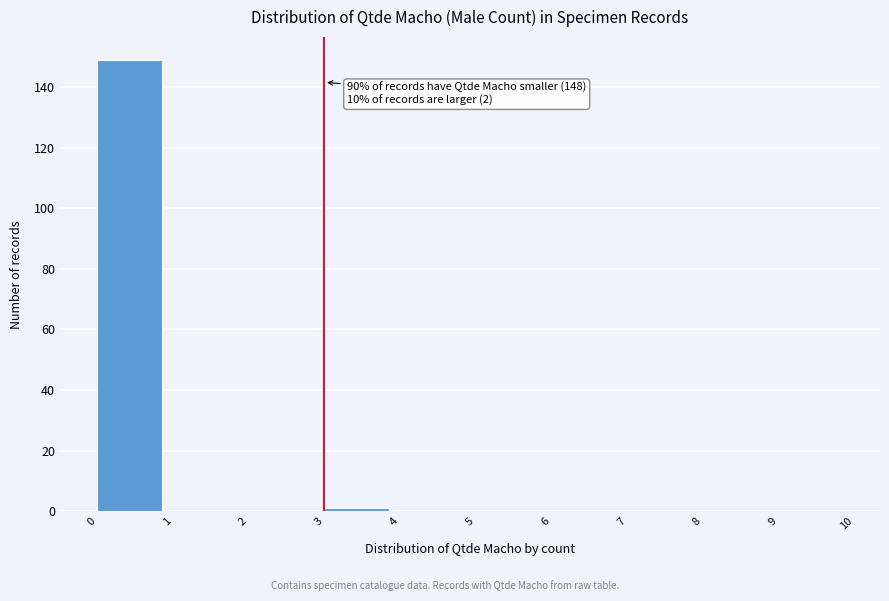

Which range on the x-axis has the tallest bar?

0 to 1